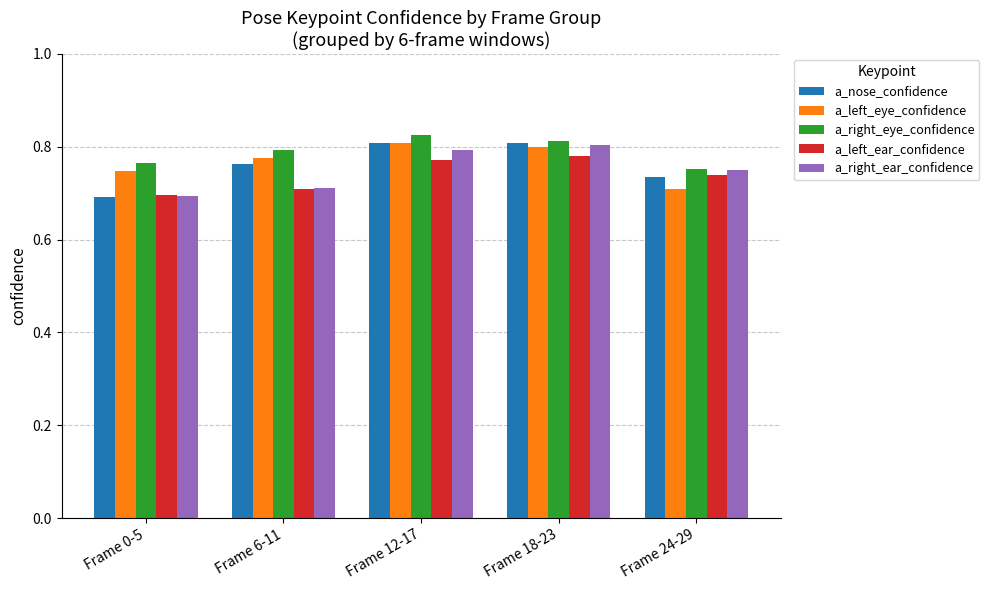

Is the value of a_left_ear_confidence at Frame 6-11 greater than the value of a_left_eye_confidence at Frame 0-5?

No